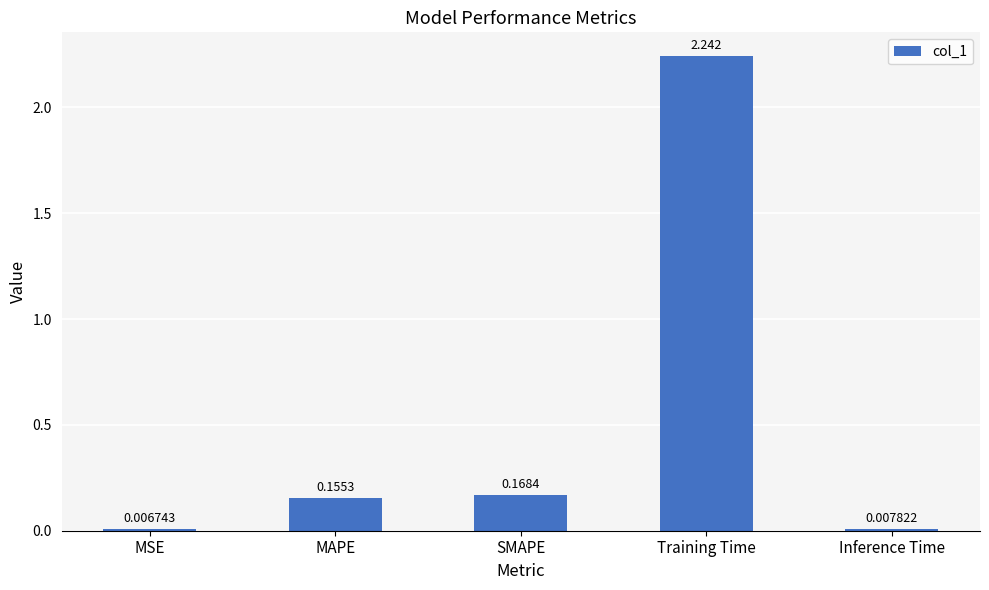

Are the bars horizontal?

No